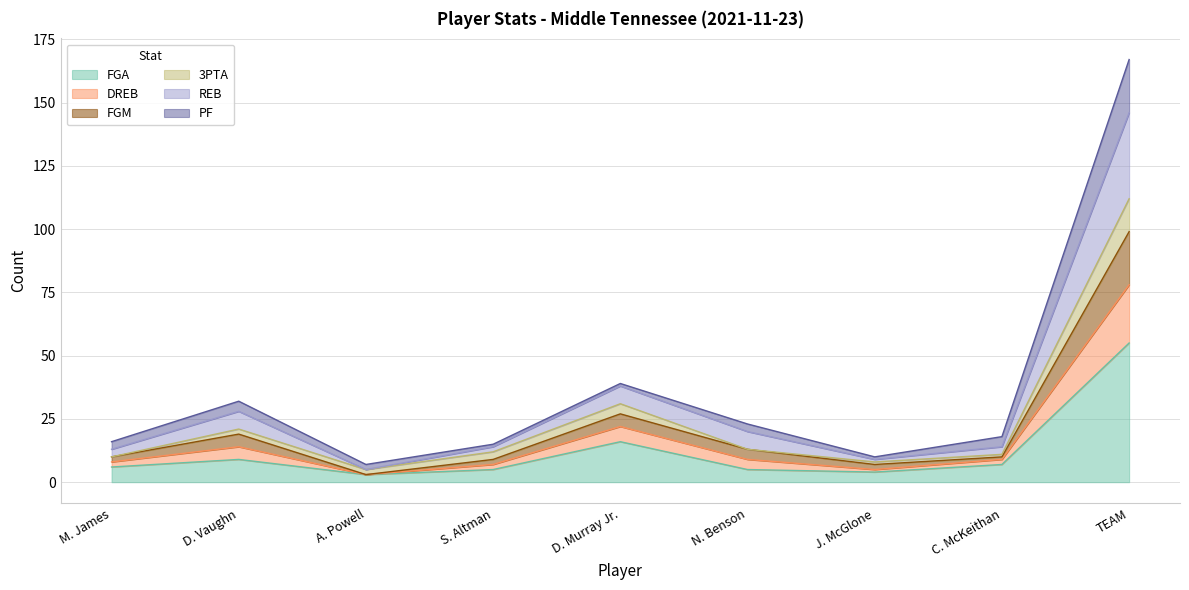

At which label does FGM reach its peak?

TEAM